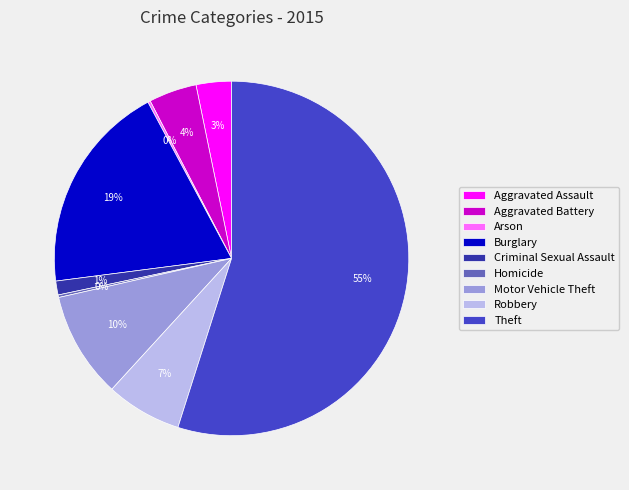

Which slice is the largest?

Theft